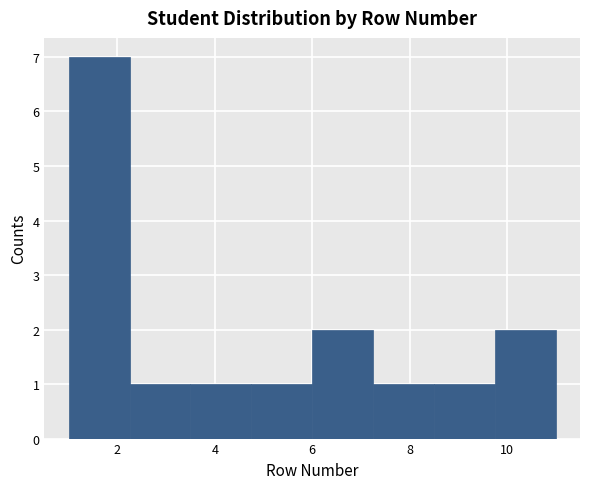

Reading left to right, list every bar in this chart as the range it spans on the x-axis followed by its height. Neither the bar edges nor the heights are printed on the chart, so give them approximately, as read against the axes.

1.00 to 2.25: 7
2.25 to 3.50: 1
3.50 to 4.75: 1
4.75 to 6.00: 1
6.00 to 7.25: 2
7.25 to 8.50: 1
8.50 to 9.75: 1
9.75 to 11.00: 2